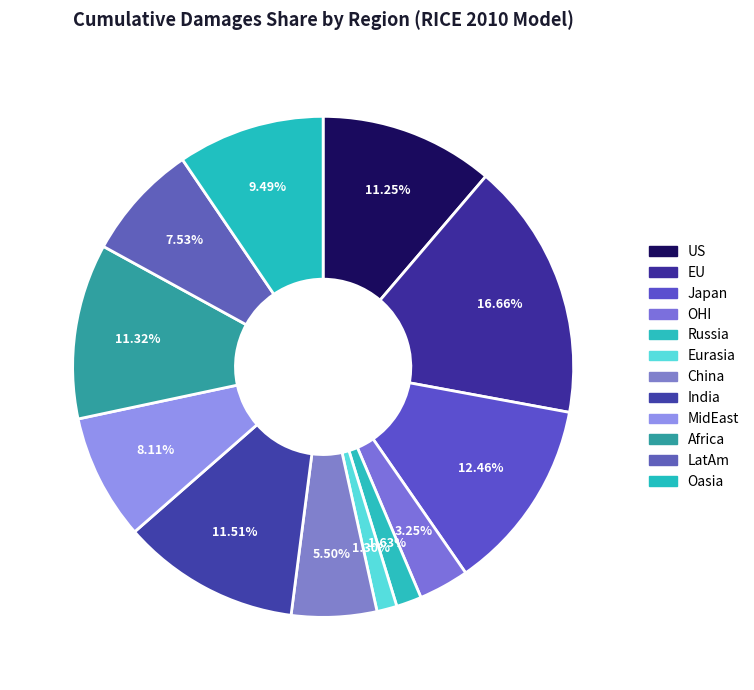

What is the smallest slice in the pie chart?

Eurasia